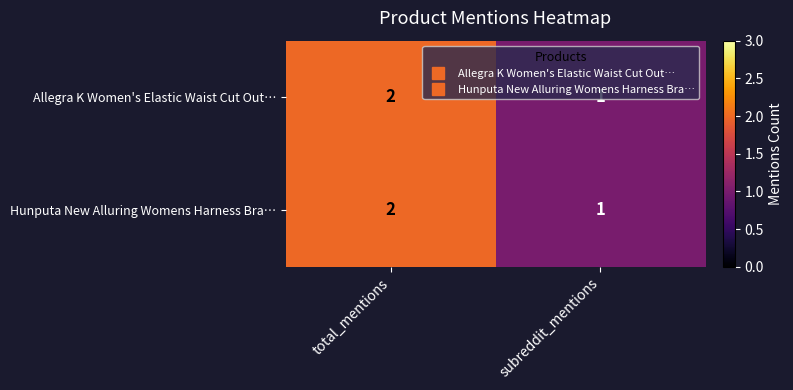

What is the sum of all Hunputa New Alluring Womens Harness Bra… values?

3